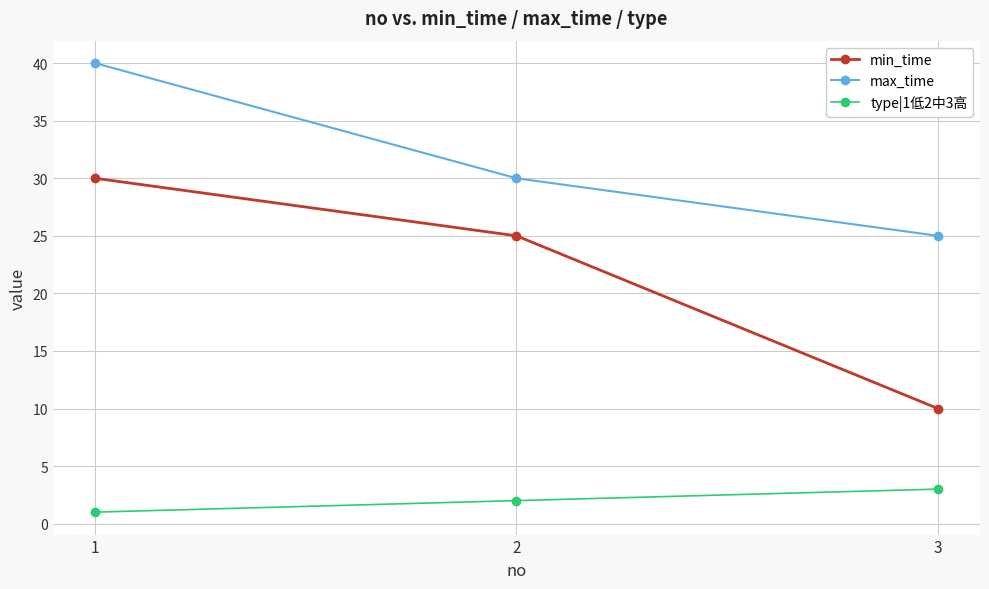

Reading left to right, what are all the values shown in this chart?

min_time: 30	25	10
max_time: 40	30	25
type|1低2中3高: 1	2	3